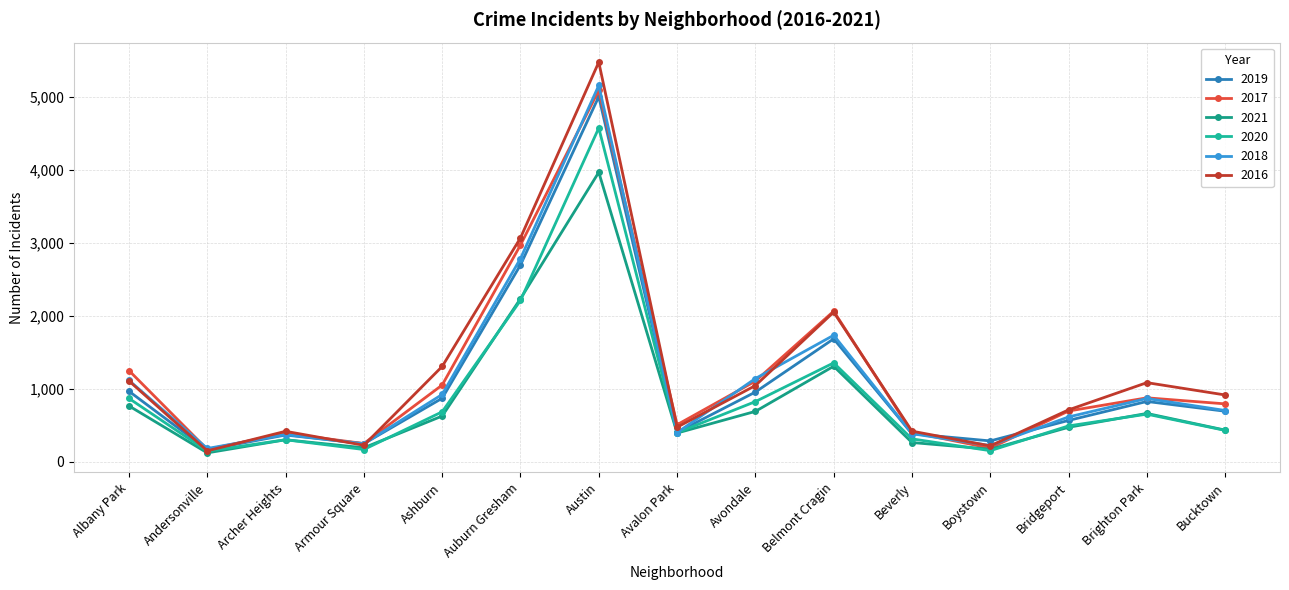

Which category has the highest value in the 2019 series?

Austin